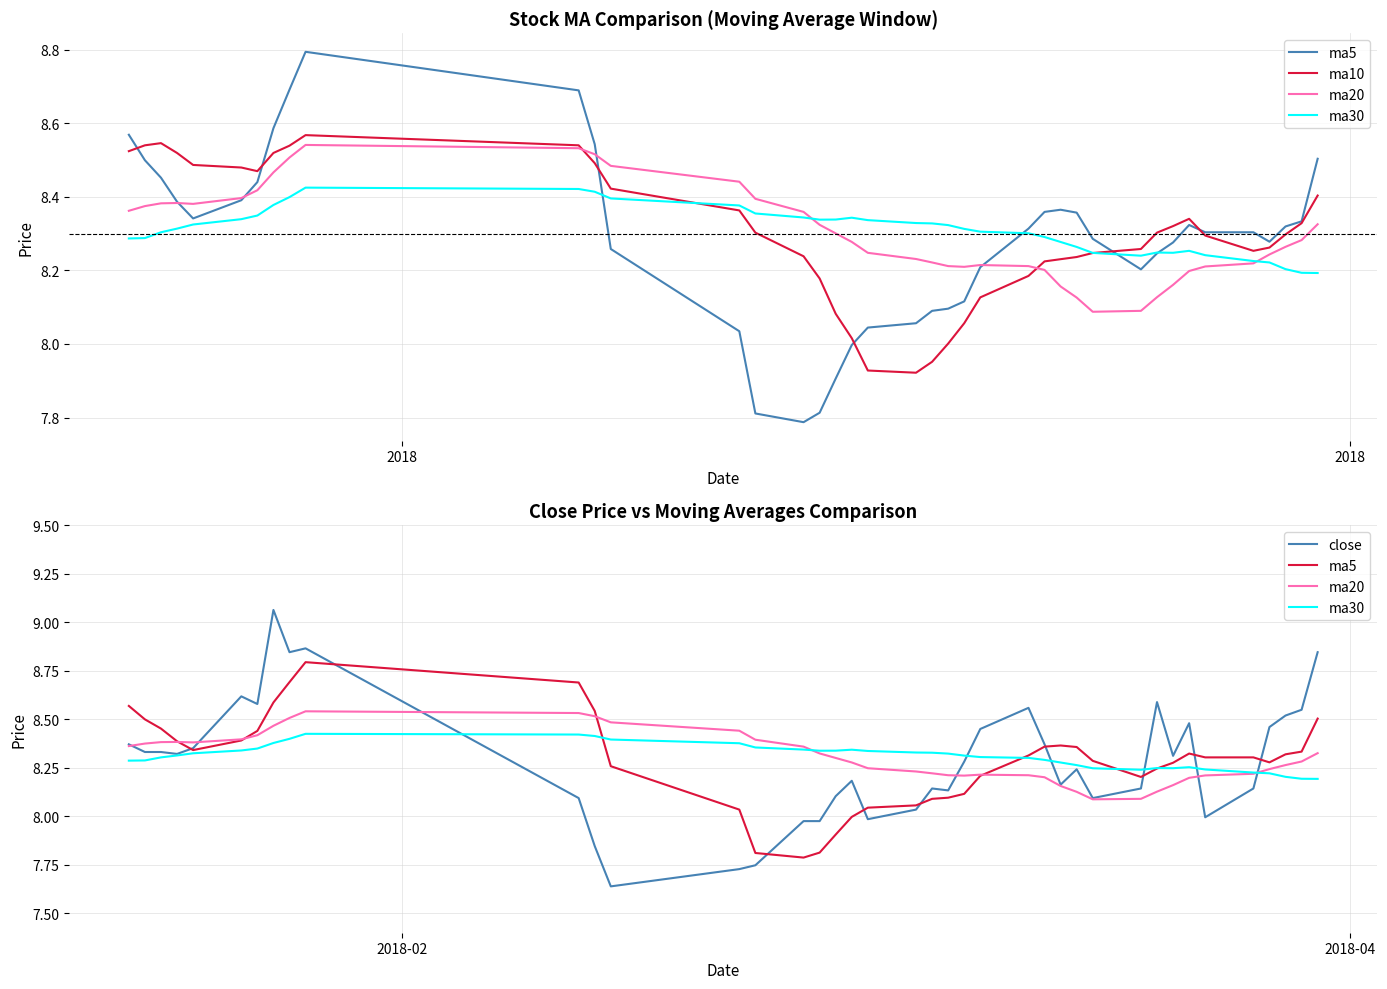

What is the value of the ma5 point at the 28th from the left?

8.4